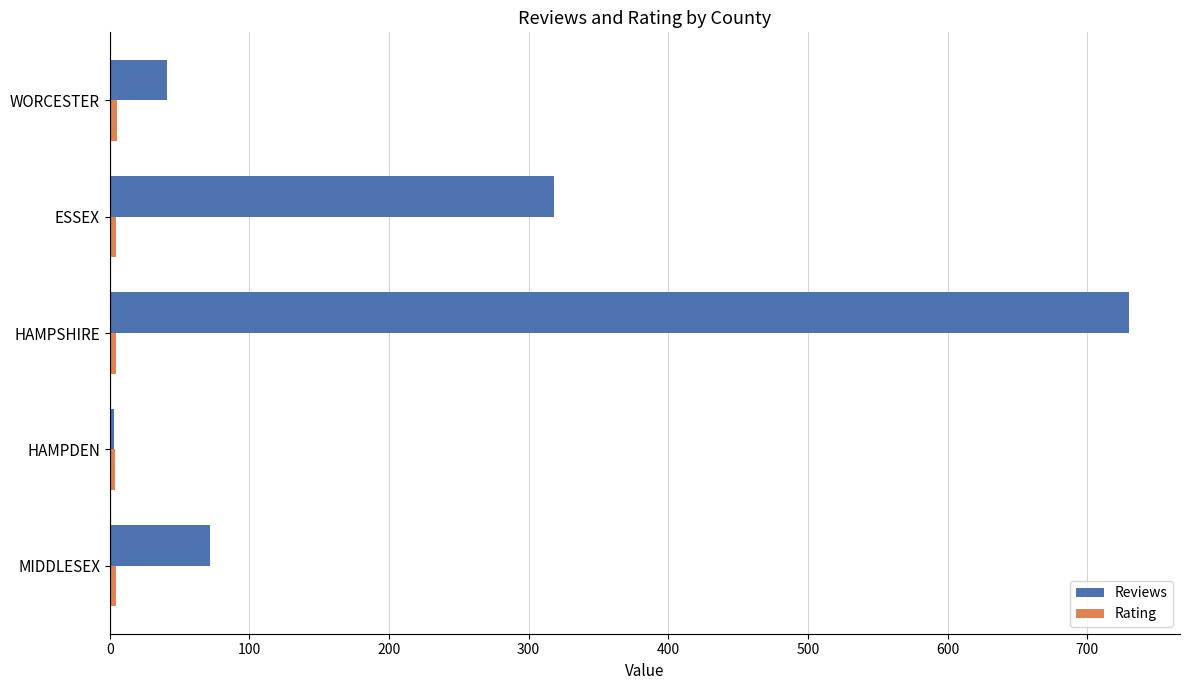

Which series changed the most between HAMPSHIRE and WORCESTER?

Reviews